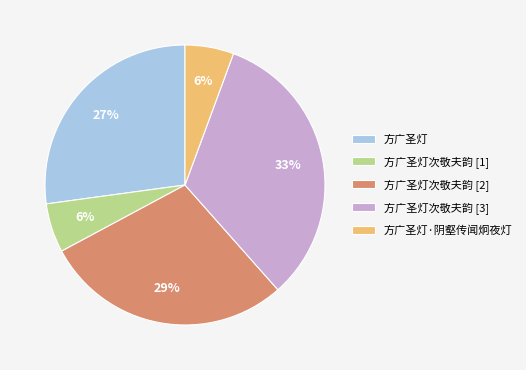

Is 方广圣灯次敬夫韵 [3] the majority of the pie?

No